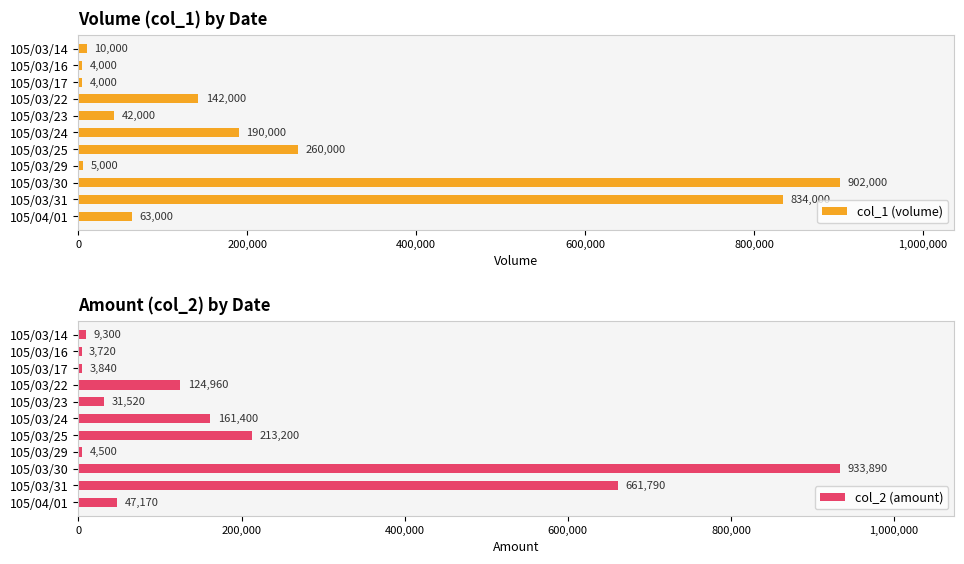

What is the difference between the maximum and minimum values in the col_1 (volume) series?

898000